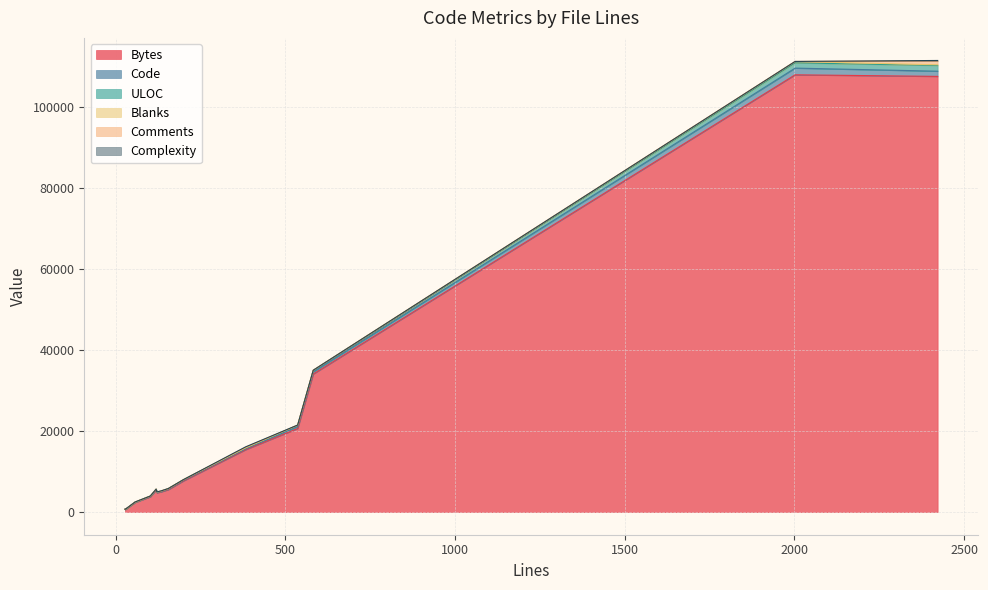

Reading left to right, list all the values displayed in this chart.

Bytes: 102=3790	582=34054	2002=107838	2422=107444	155=5554	536=20625	57=2395	383=15408	132=4960	27=662	27=654	121=4780	199=7673	119=5470	29=696
Code: 102=91	582=528	2002=1650	2422=1283	155=124	536=466	57=27	383=218	132=83	27=7	27=7	121=79	199=166	119=92	29=8
ULOC: 102=89	582=362	2002=1291	2422=1413	155=109	536=304	57=50	383=215	132=94	27=24	27=24	121=90	199=124	119=98	29=25
Blanks: 102=0	582=43	2002=341	2422=162	155=20	536=52	57=4	383=25	132=17	27=3	27=3	121=14	199=23	119=17	29=4
Comments: 102=11	582=11	2002=11	2422=977	155=11	536=18	57=26	383=140	132=32	27=17	27=17	121=28	199=10	119=10	29=17
Complexity: 102=0	582=0	2002=0	2422=92	155=12	536=13	57=6	383=104	132=12	27=0	27=1	121=12	199=0	119=0	29=0